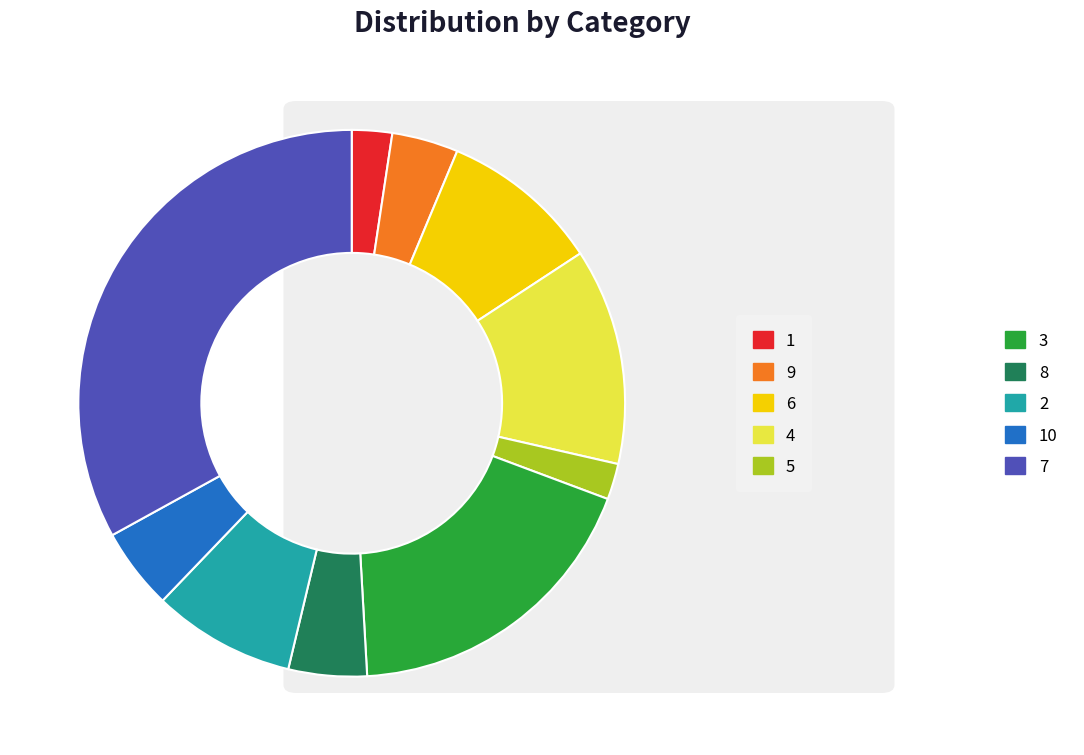

How many slices are in this pie chart?

10